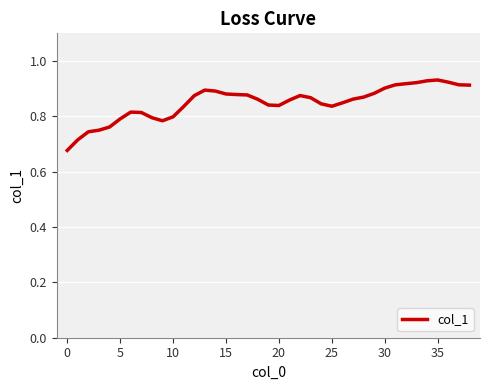

What is the difference between the maximum and minimum values?

0.3